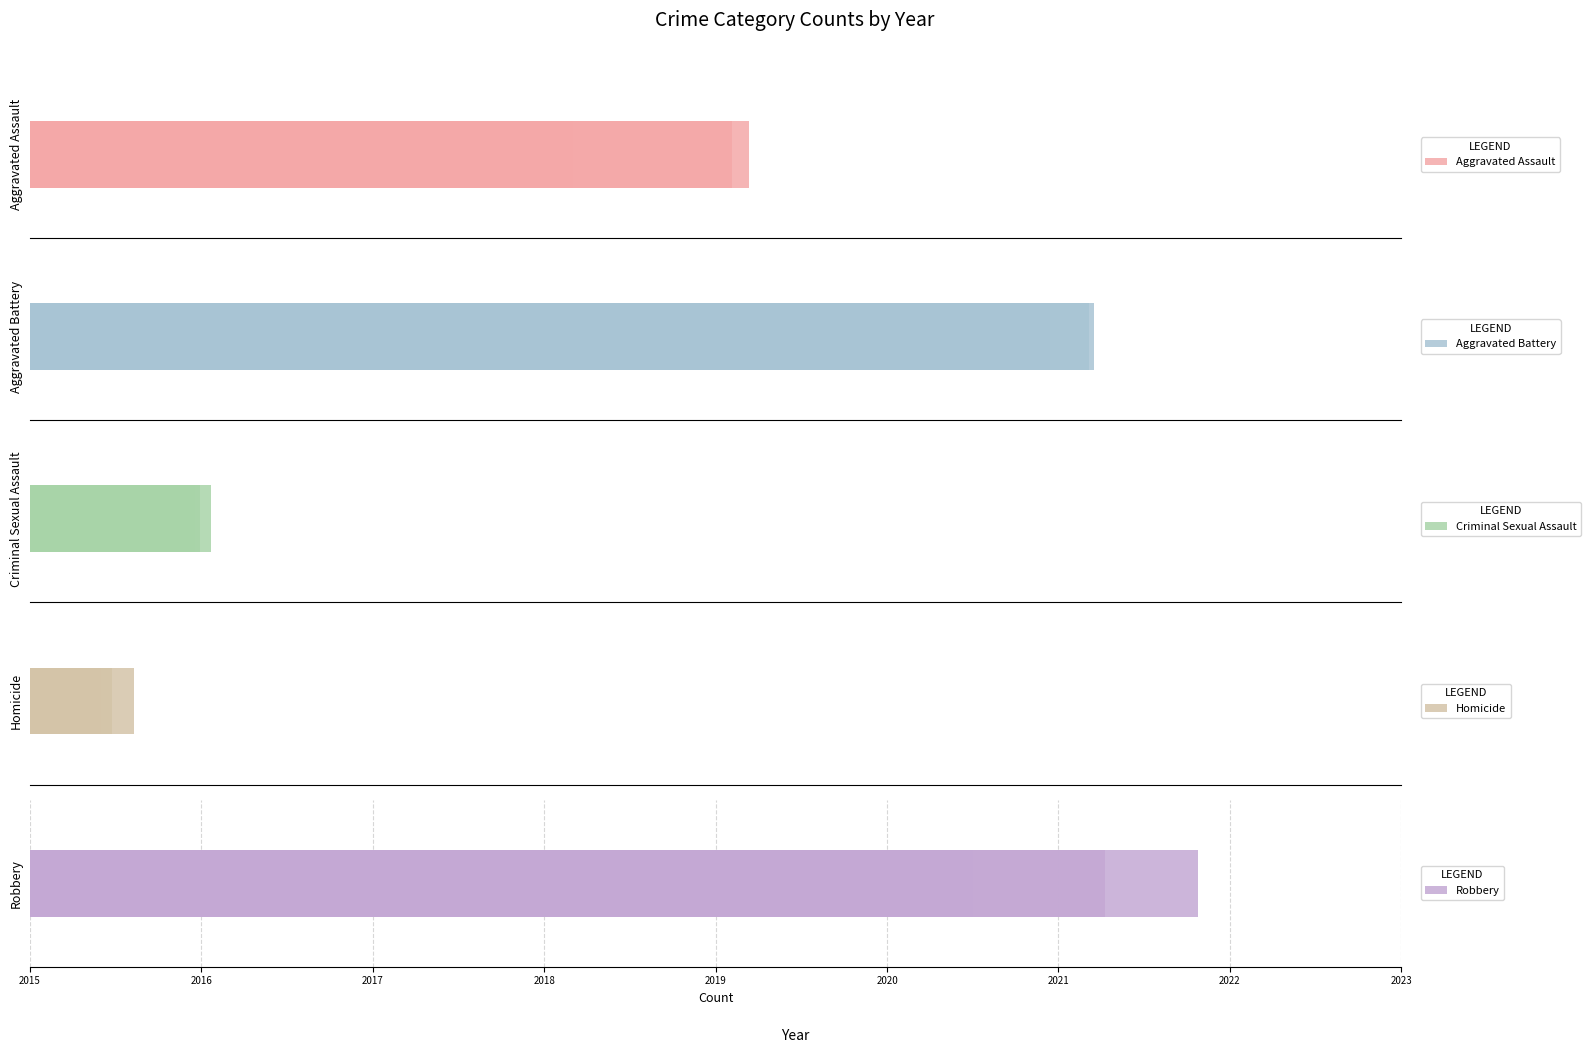

What is the lowest value of the Homicide series?

4